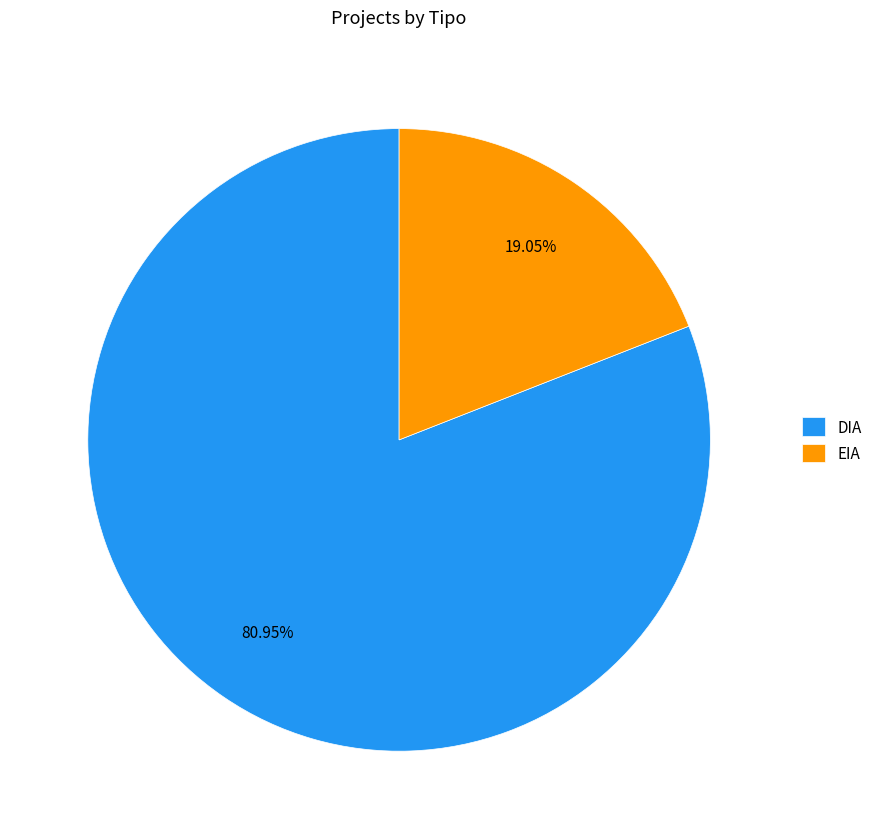

To the nearest percent, what is the combined percentage of EIA and DIA?

100%